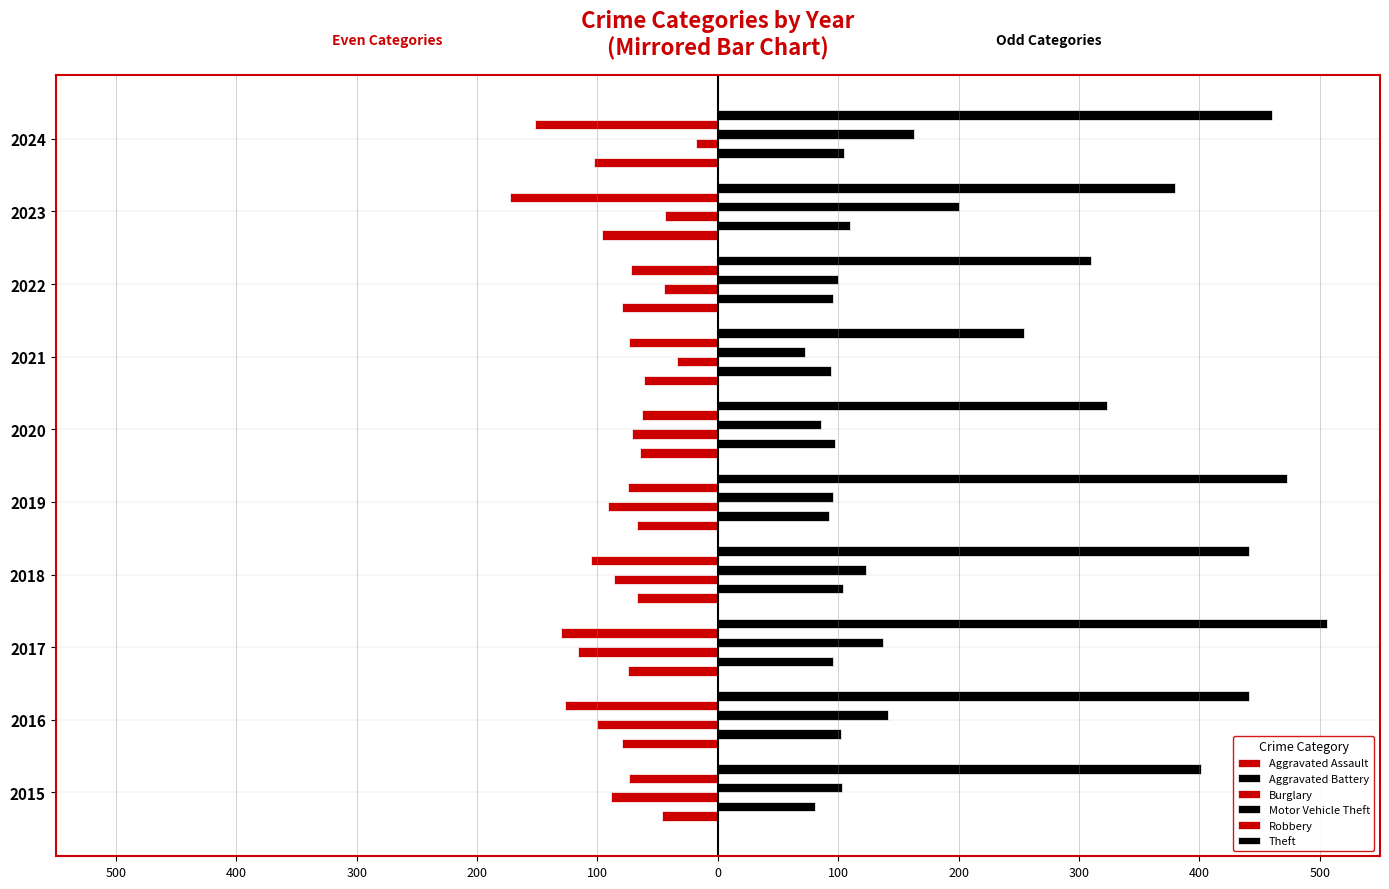

How many groups of bars are there?

10